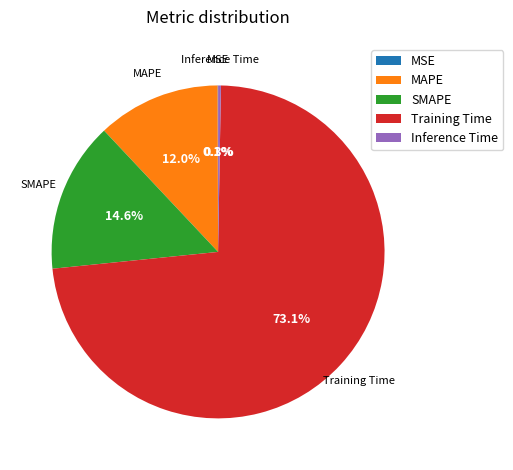

Combined, do MAPE and Training Time account for over 50%?

Yes